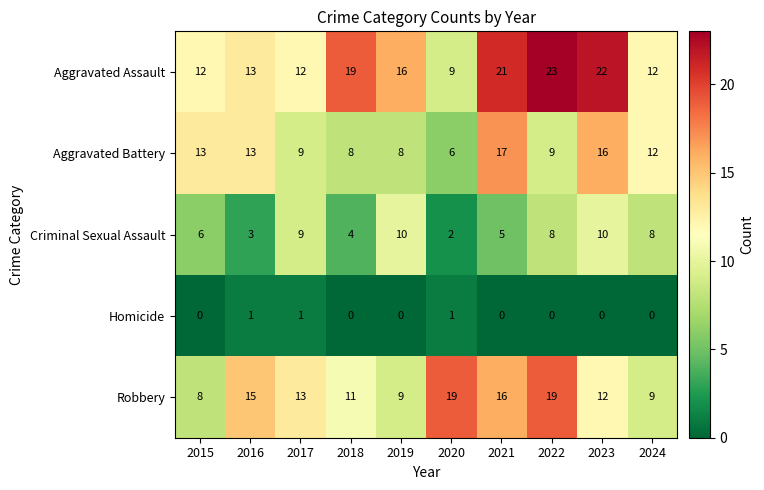

Rank the series at 2020 from lowest to highest value.

Homicide, Criminal Sexual Assault, Aggravated Battery, Aggravated Assault, Robbery